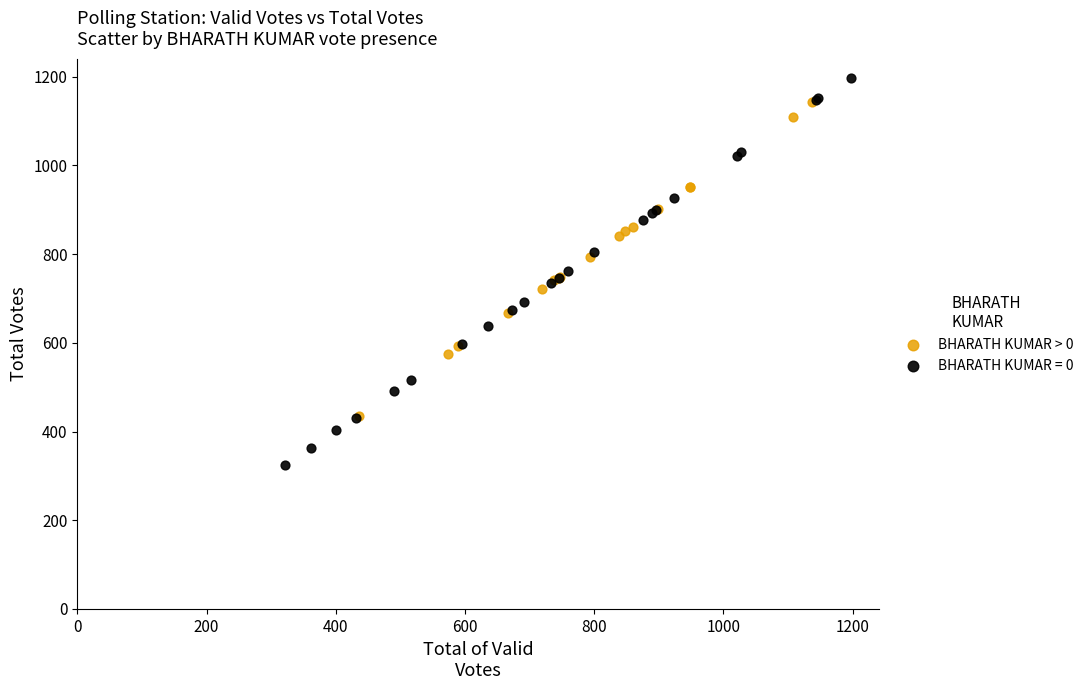

Which series has the widest spread of Y values?

BHARATH KUMAR = 0